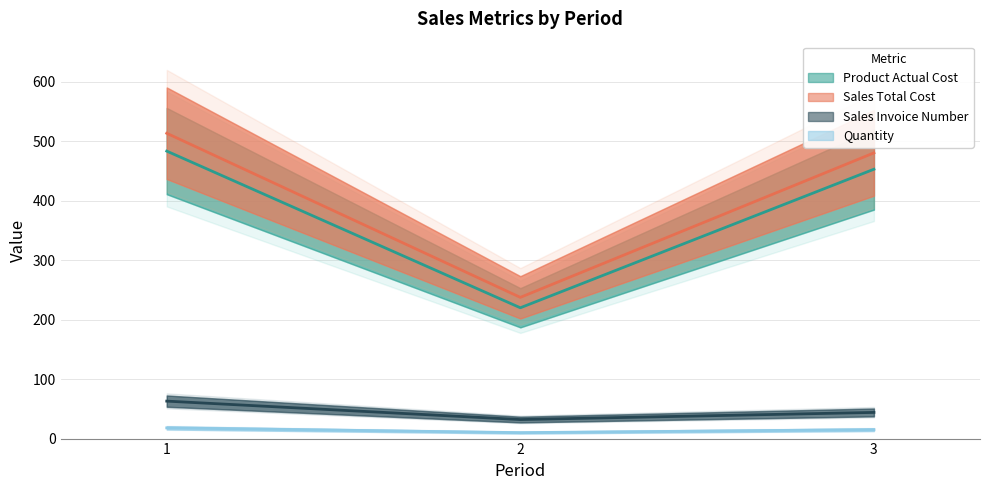

What is the spread (max minus min) of values at 2?

227.5